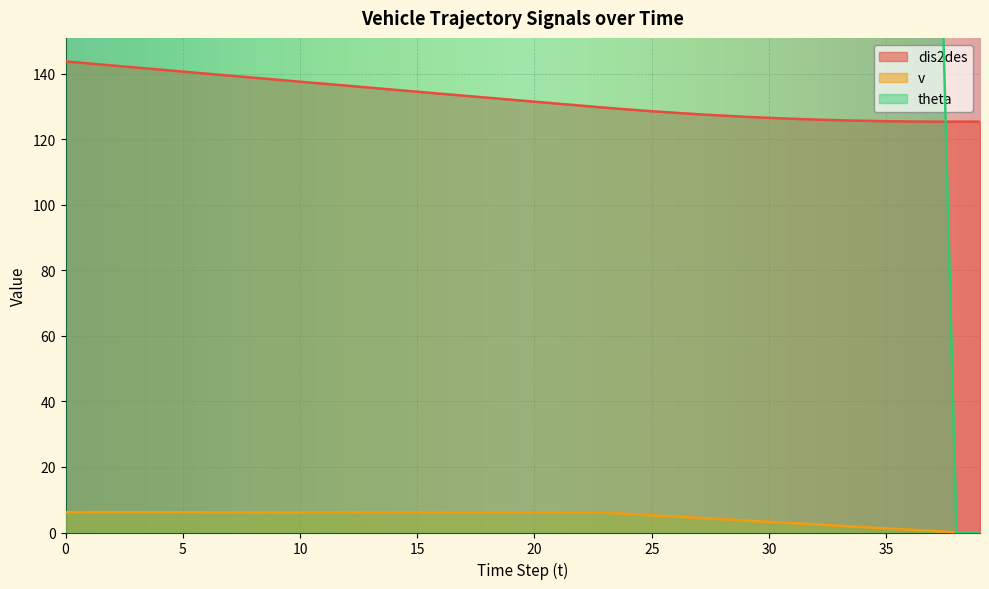

True or false: dis2des and v intersect in this chart.

False